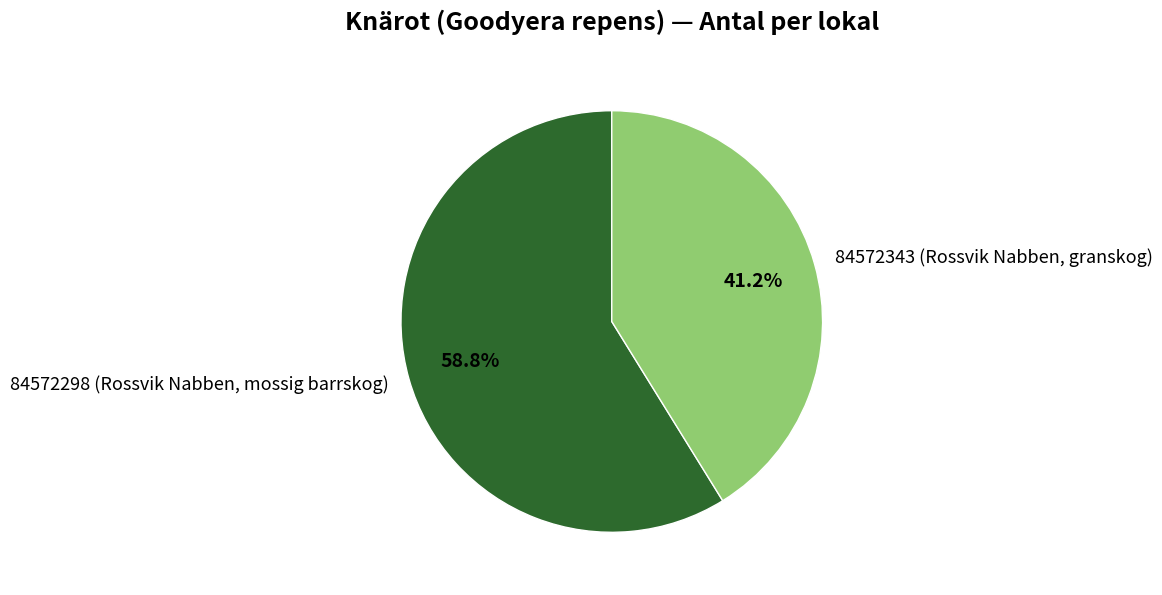

Approximately how many times larger is the value at 84572343 (Rossvik Nabben, granskog) compared to 84572298 (Rossvik Nabben, mossig barrskog)?

0.7